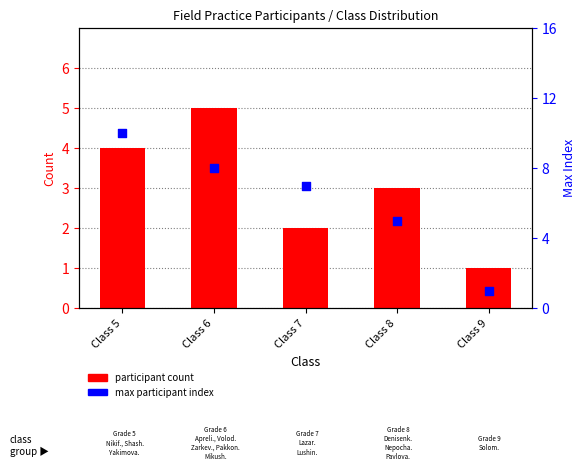

Which series has the largest Y range (max minus min)?

max participant index